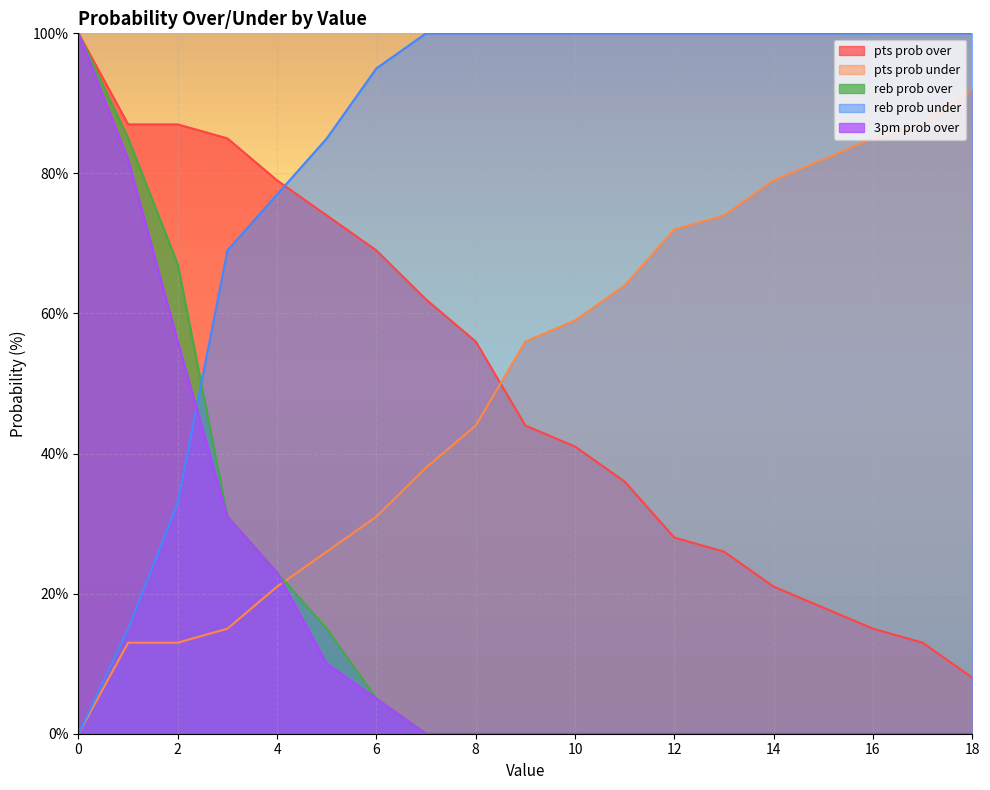

How many lines are shown in the chart?

5